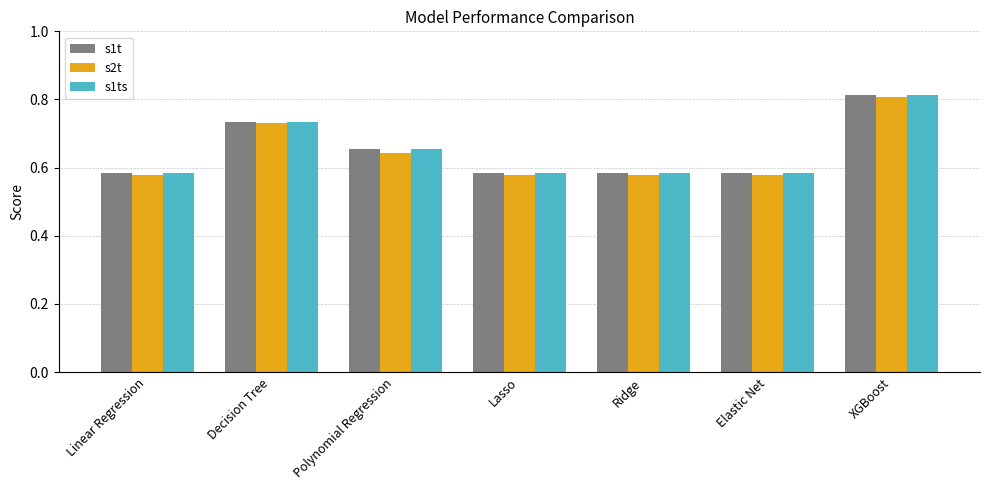

Is the value of s1t at Lasso greater than the value of s2t at Decision Tree?

No